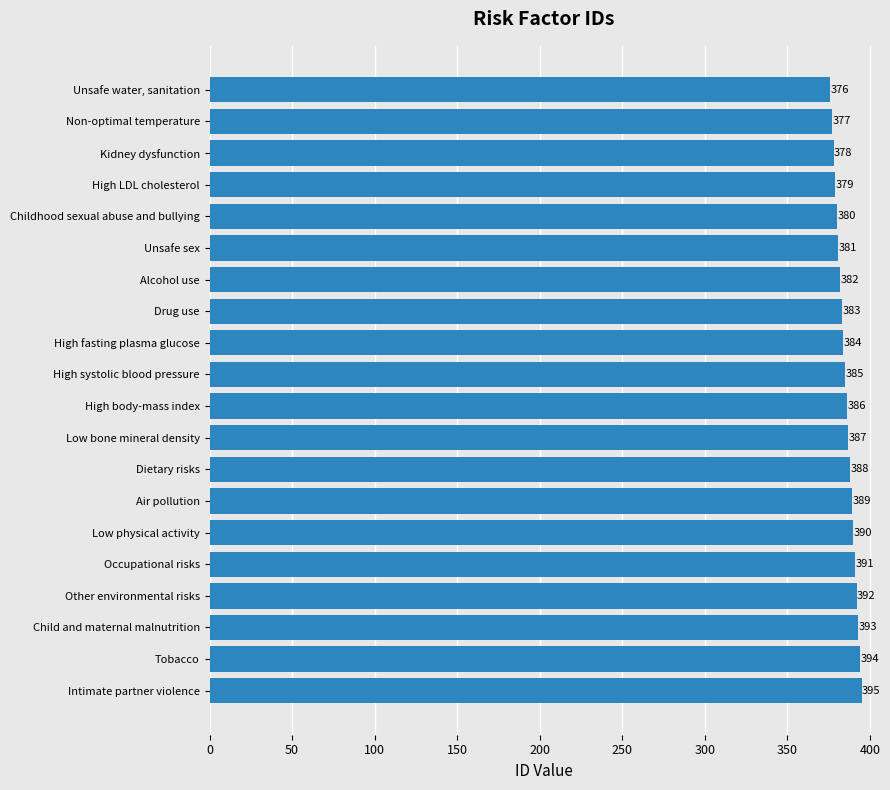

Does the chart contain any negative values?

No